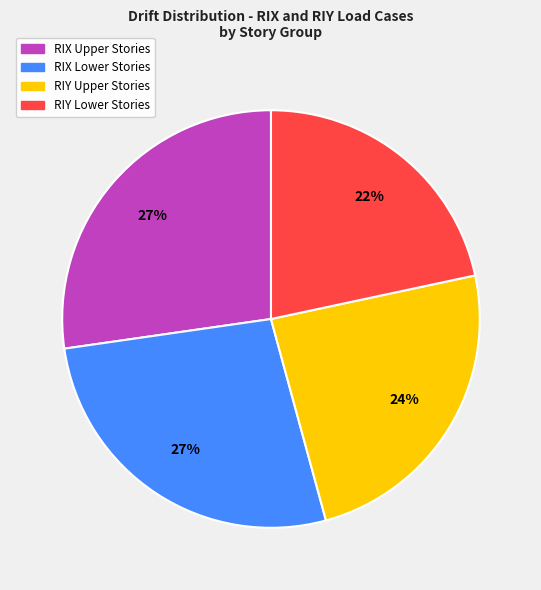

How many slices are in this pie chart?

4